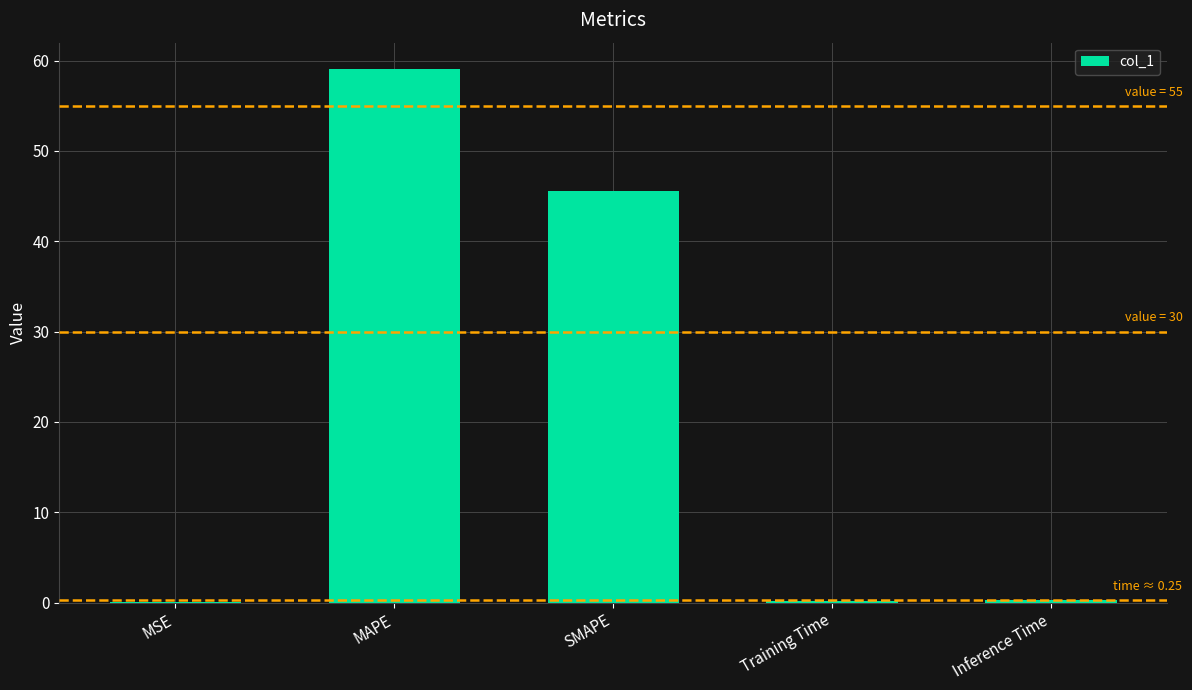

Read the value at MAPE.

59.0